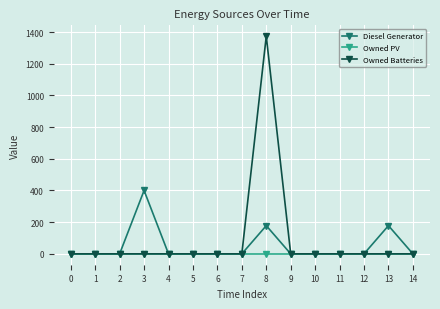

What is the greatest value displayed?

1374